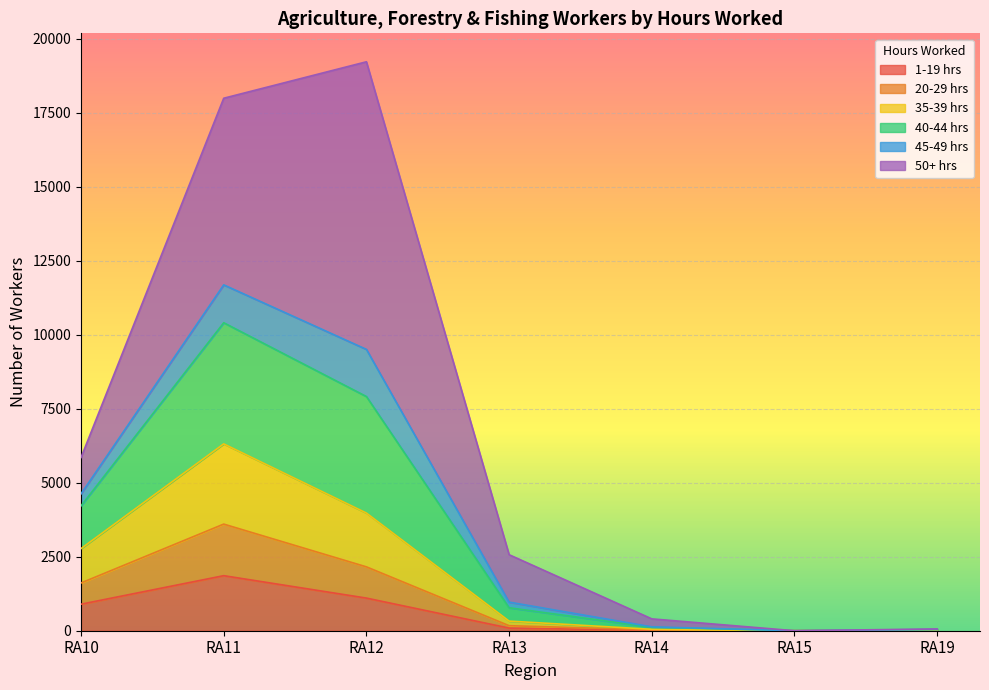

How many lines are shown in the chart?

6